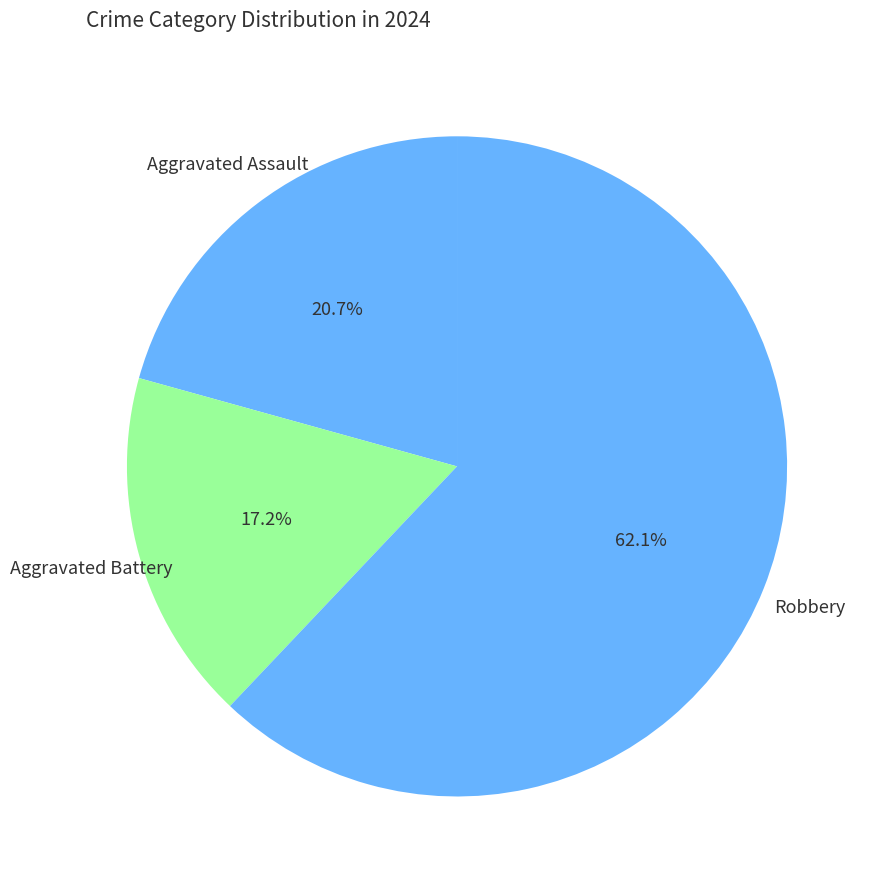

How many slices are in this pie chart?

3